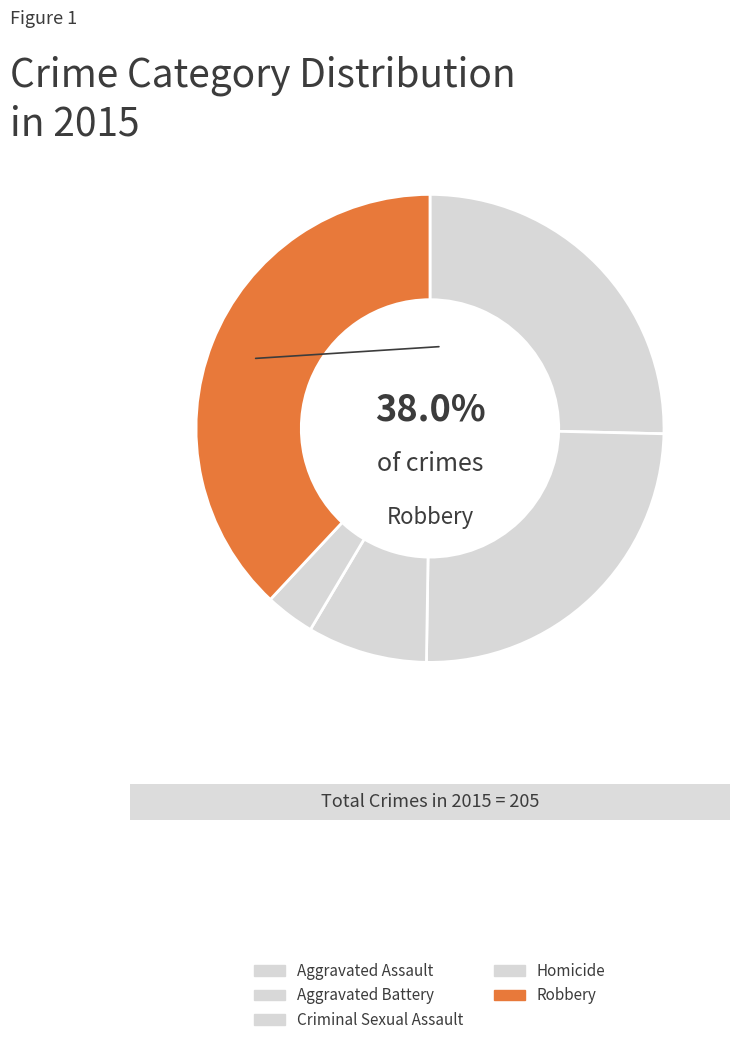

Count the number of slices in the pie.

5